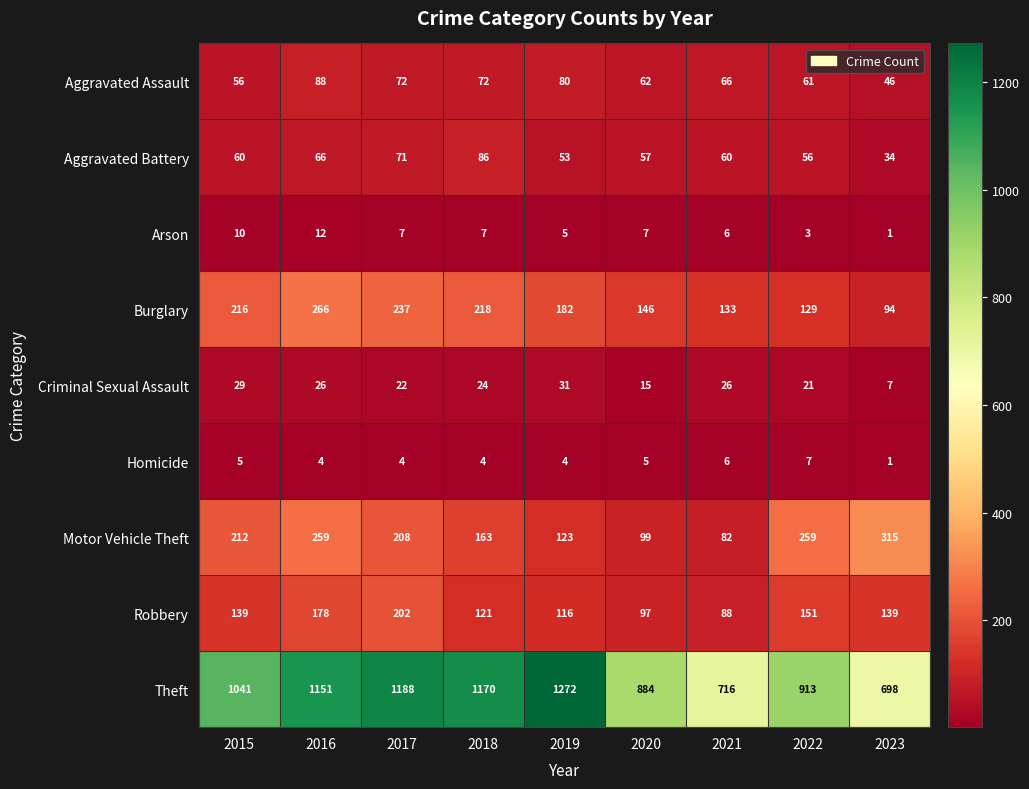

Is it true that Theft equals 1616 at 2015?

False